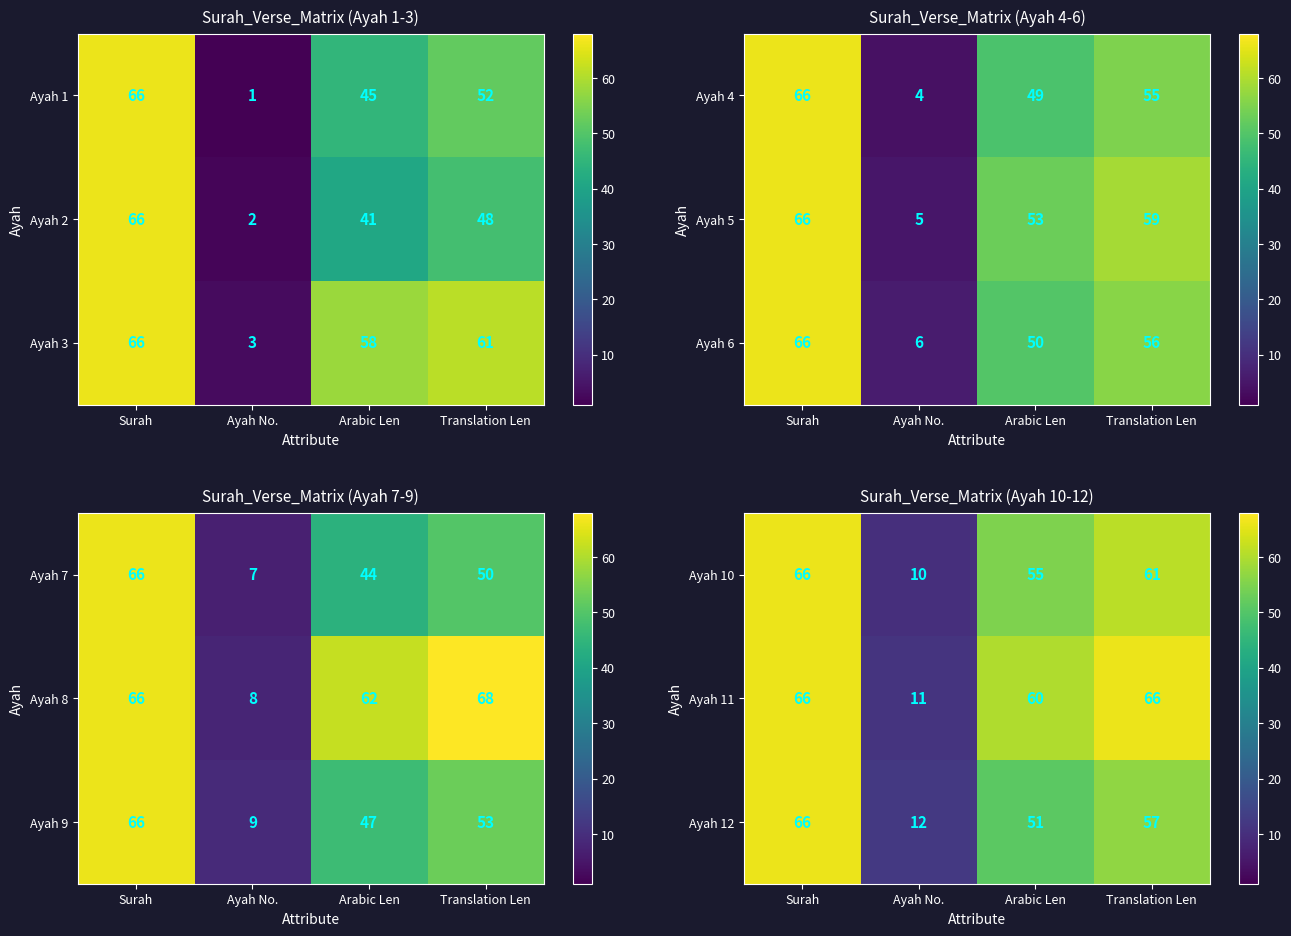

What is the highest value of the Ayah 11 series?

66